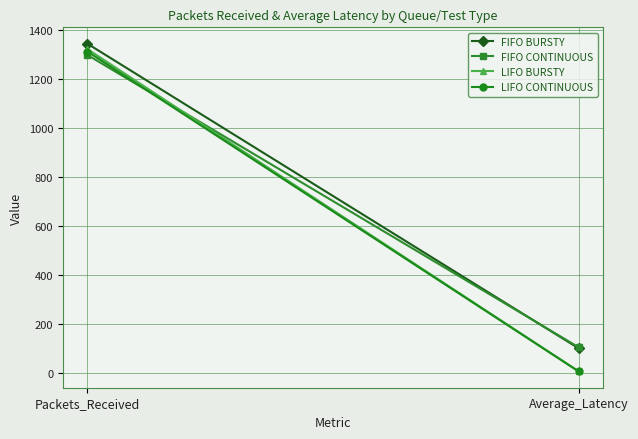

What is the sum of all LIFO BURSTY values?

1329.5